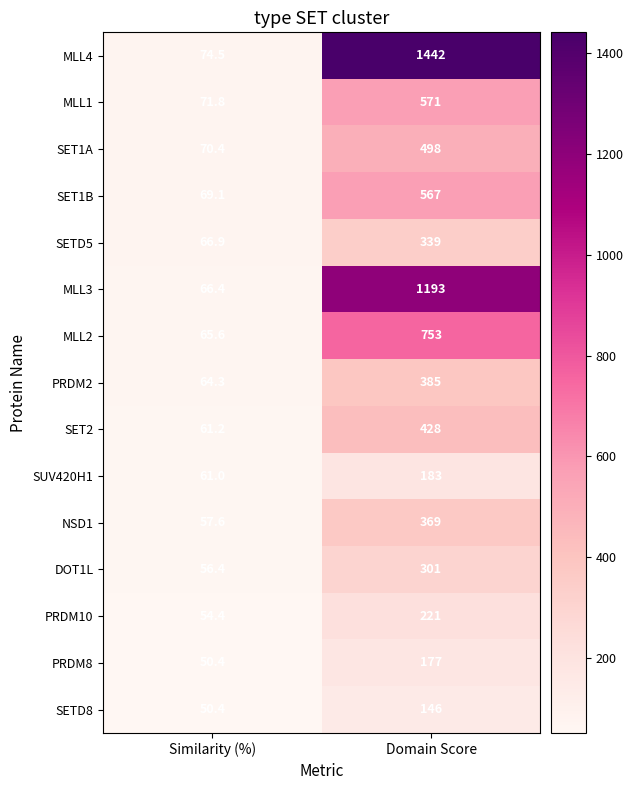

What is the difference between the highest and lowest values at Similarity (%)?

24.1